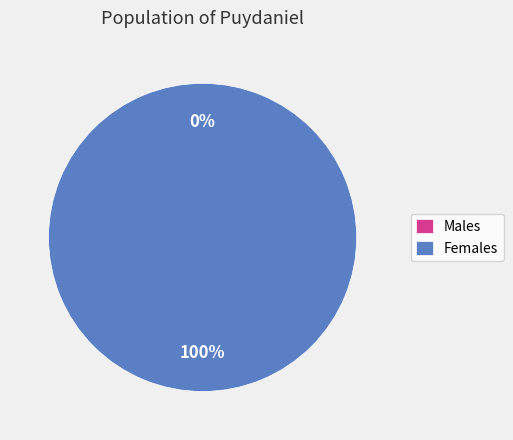

True or false: 1539447491 accounts for 8% of the total.

False